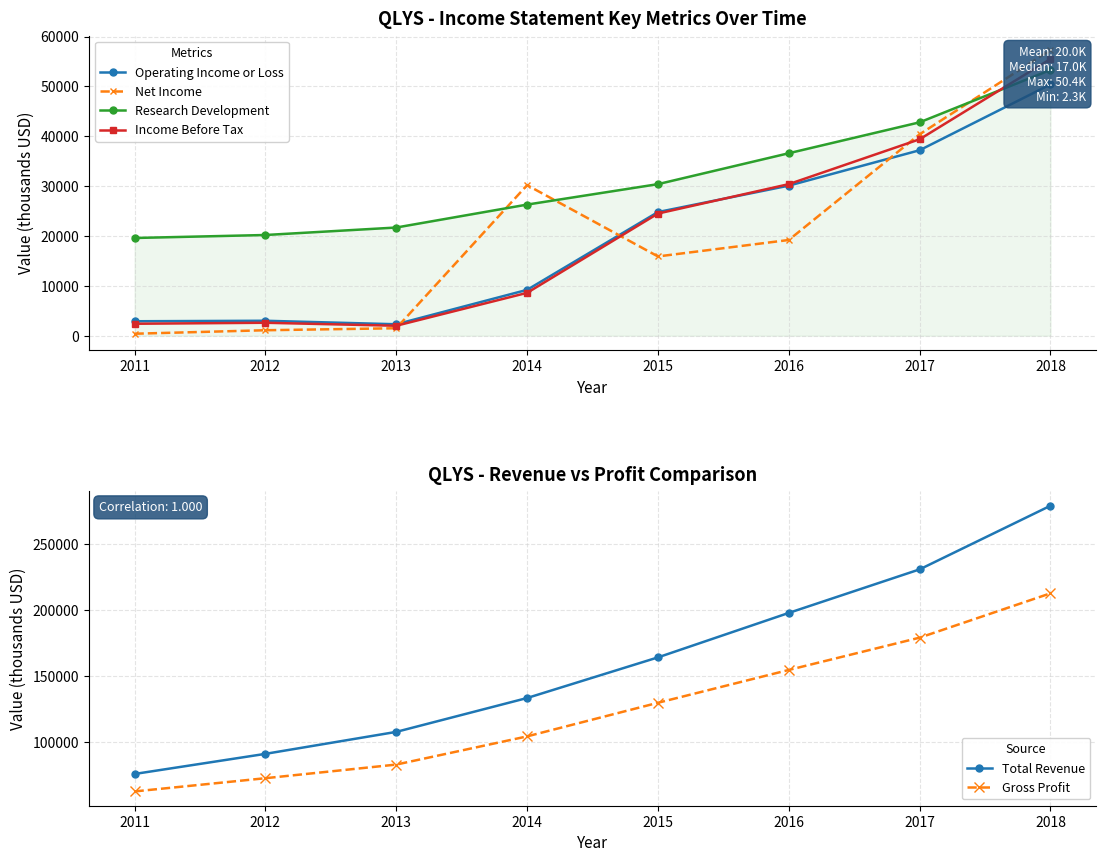

Rank the series by their maximum value, from lowest to highest.

Operating Income or Loss, Research Development, Income Before Tax, Net Income, Gross Profit, Total Revenue